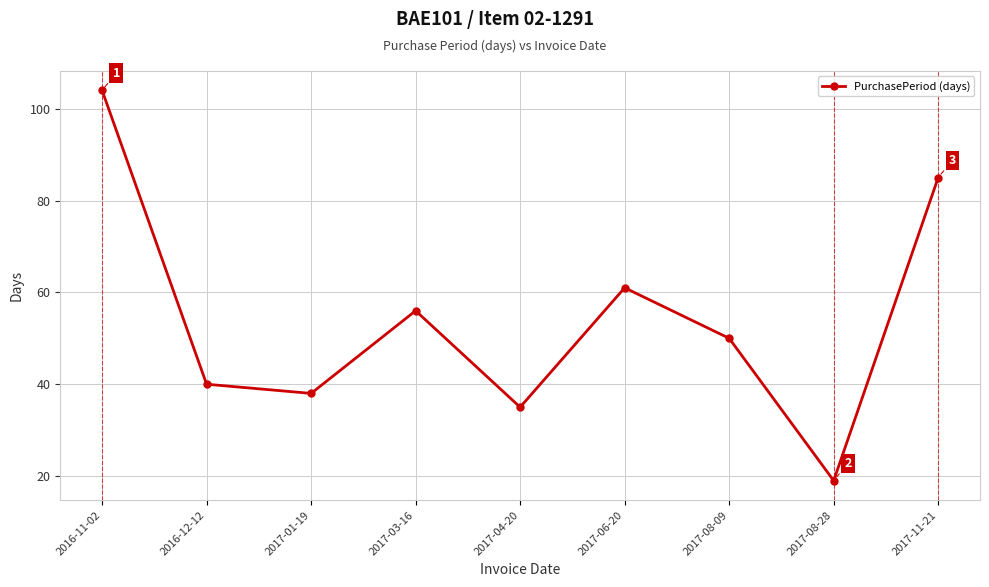

At which category does the chart reach its peak across all series?

2016-11-02